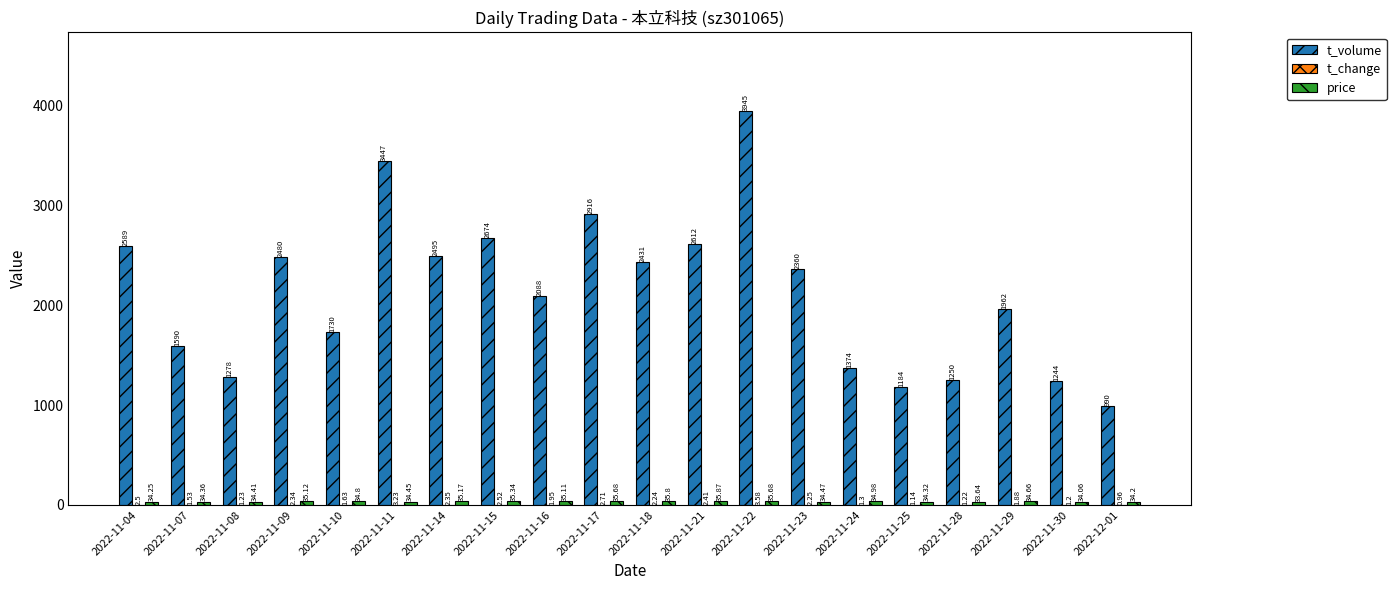

Between 2022-11-04 and 2022-11-09, which series saw the biggest shift?

t_volume